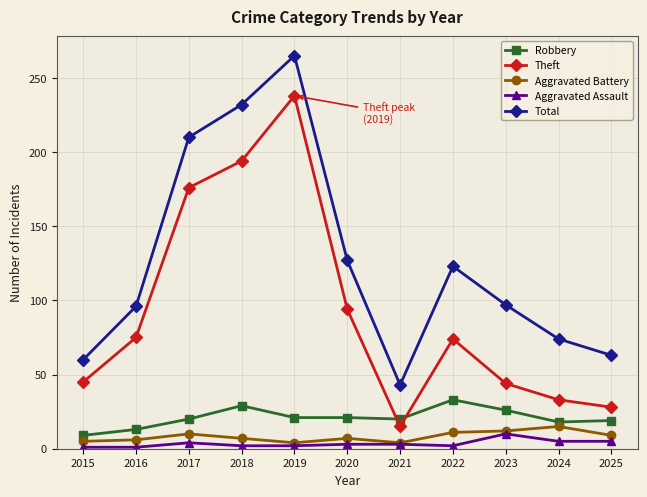

What is the minimum value for Total?

43